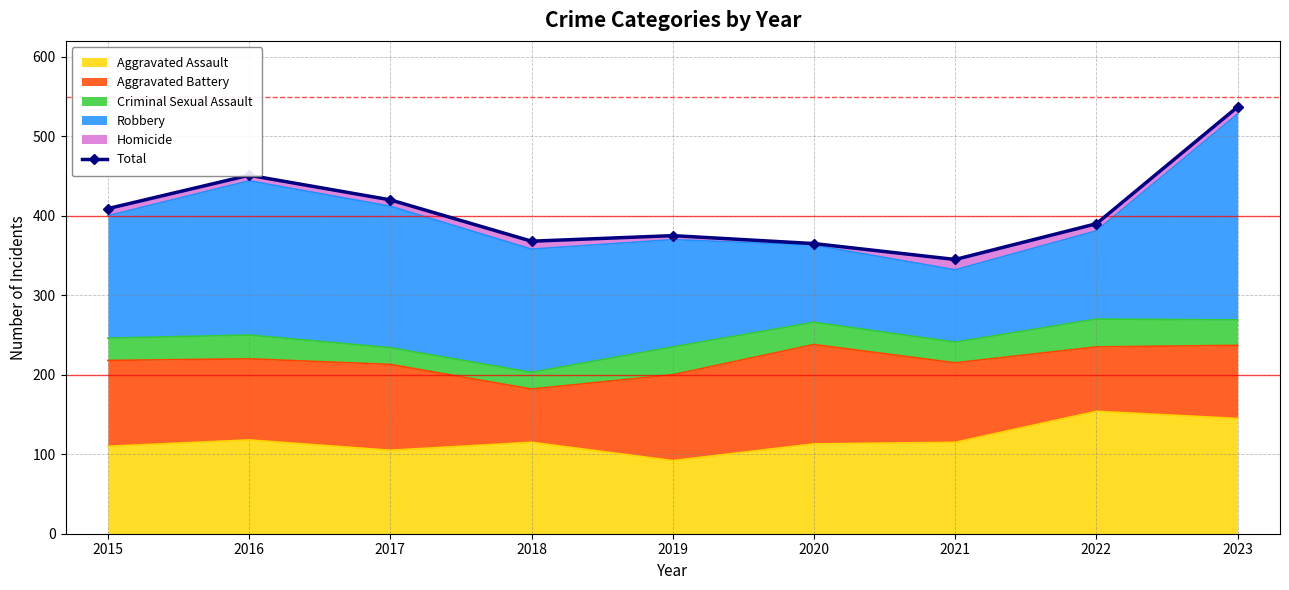

Reading left to right, list all the values displayed in this chart.

409	451	420	368	375	365	345	390	537